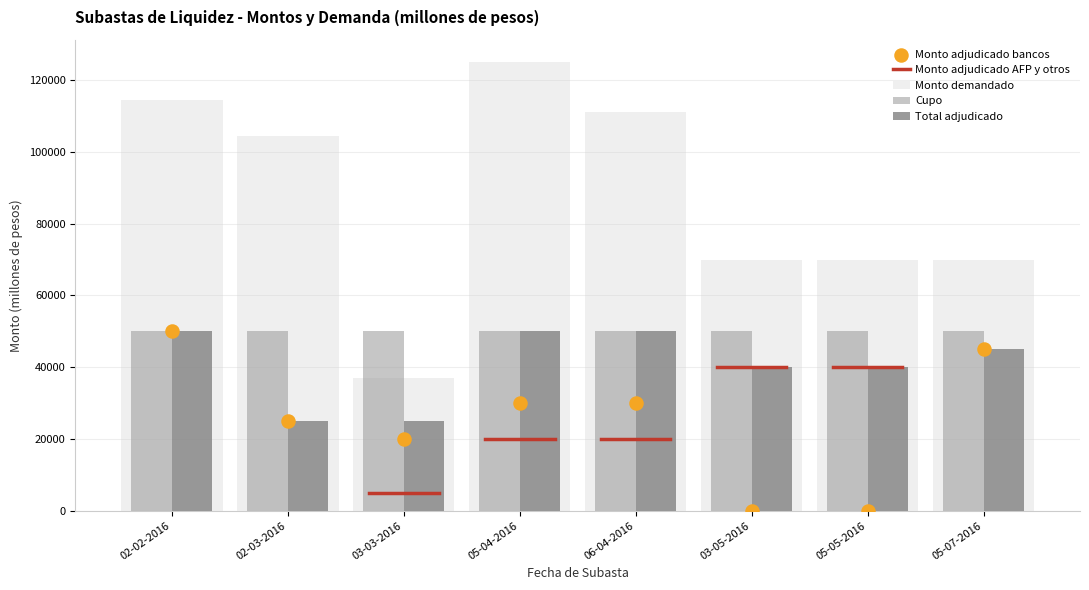

Is the value of Monto demandado at 05-05-2016 greater than the value of Total adjudicado at 02-02-2016?

Yes